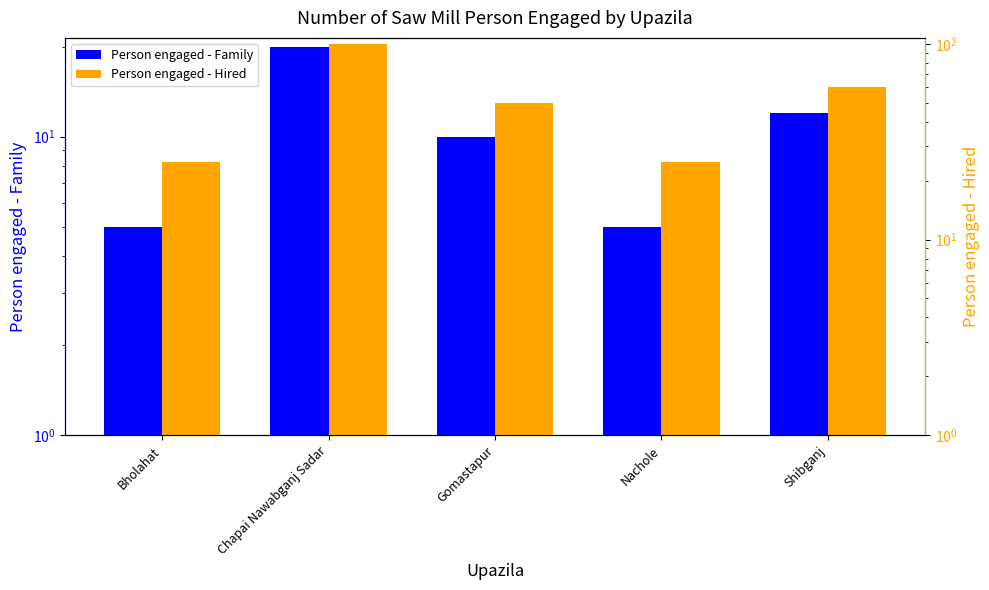

How many categories are shown in the chart?

5